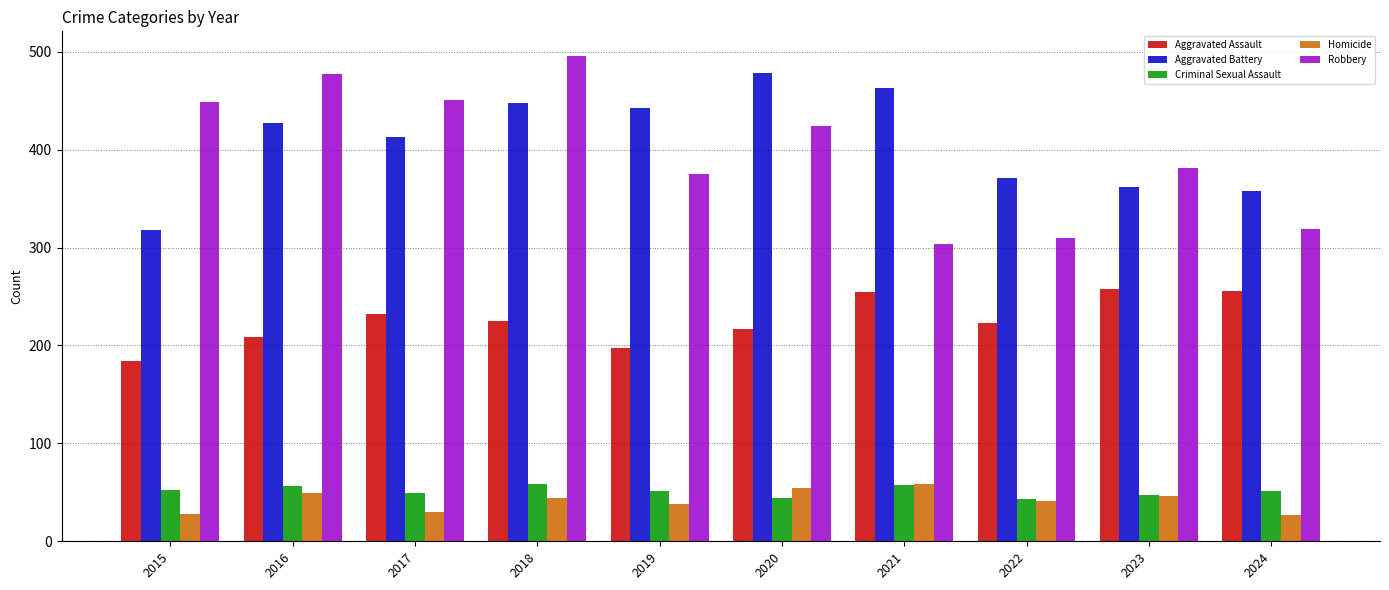

Between 2018 and 2020, which series saw the biggest shift?

Robbery